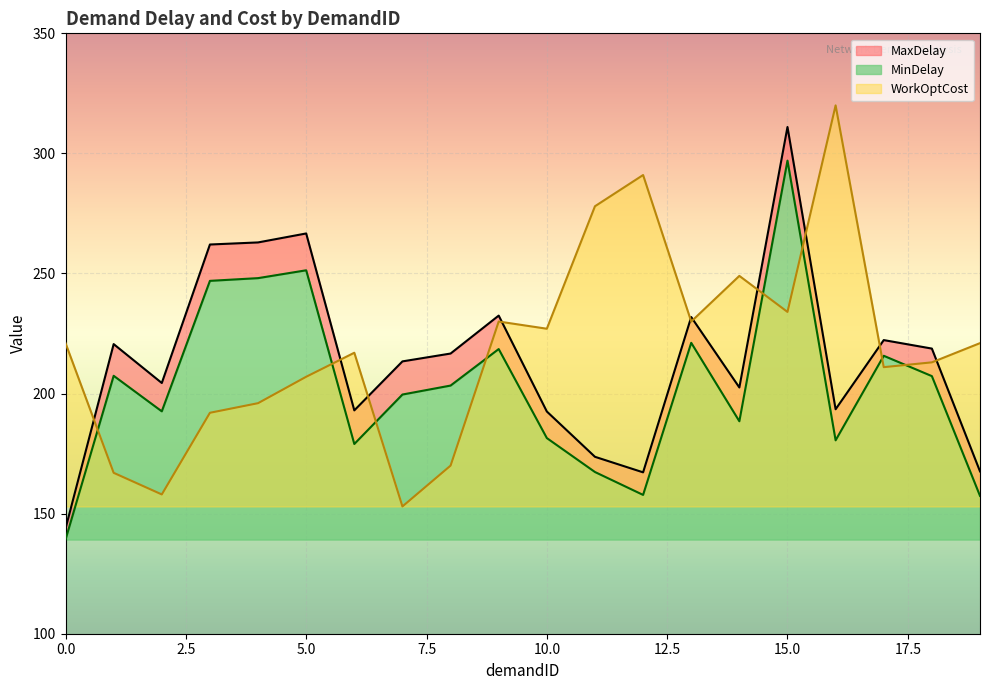

Between which two adjacent categories do MaxDelay and WorkOptCost first intersect?

0 and 1